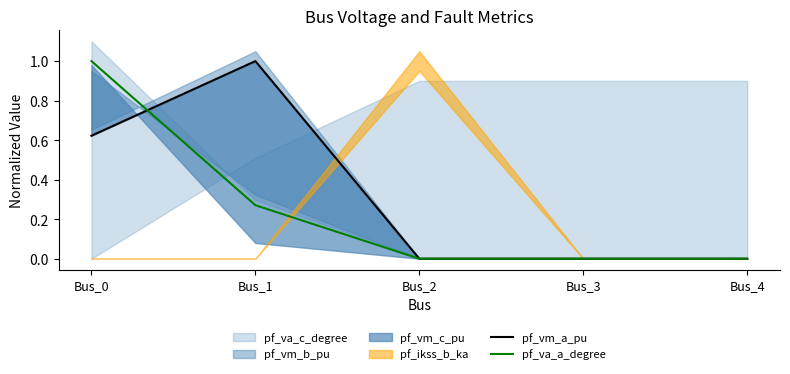

What is the difference between the second highest and second lowest values in the pf_vm_a_pu series?

0.6